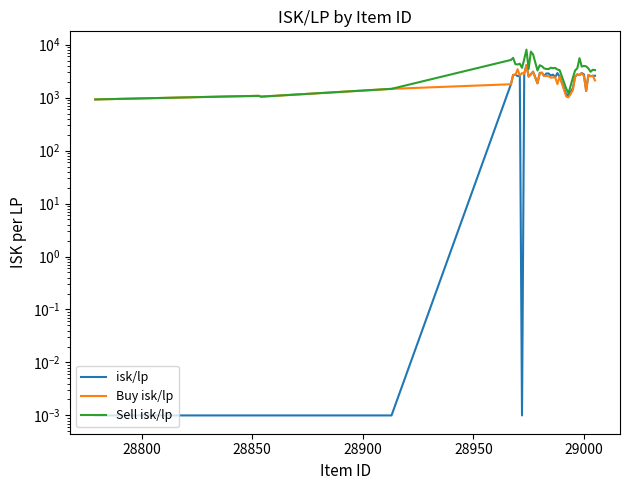

Is it true that Sell isk/lp equals 1250.3 at 7?

False